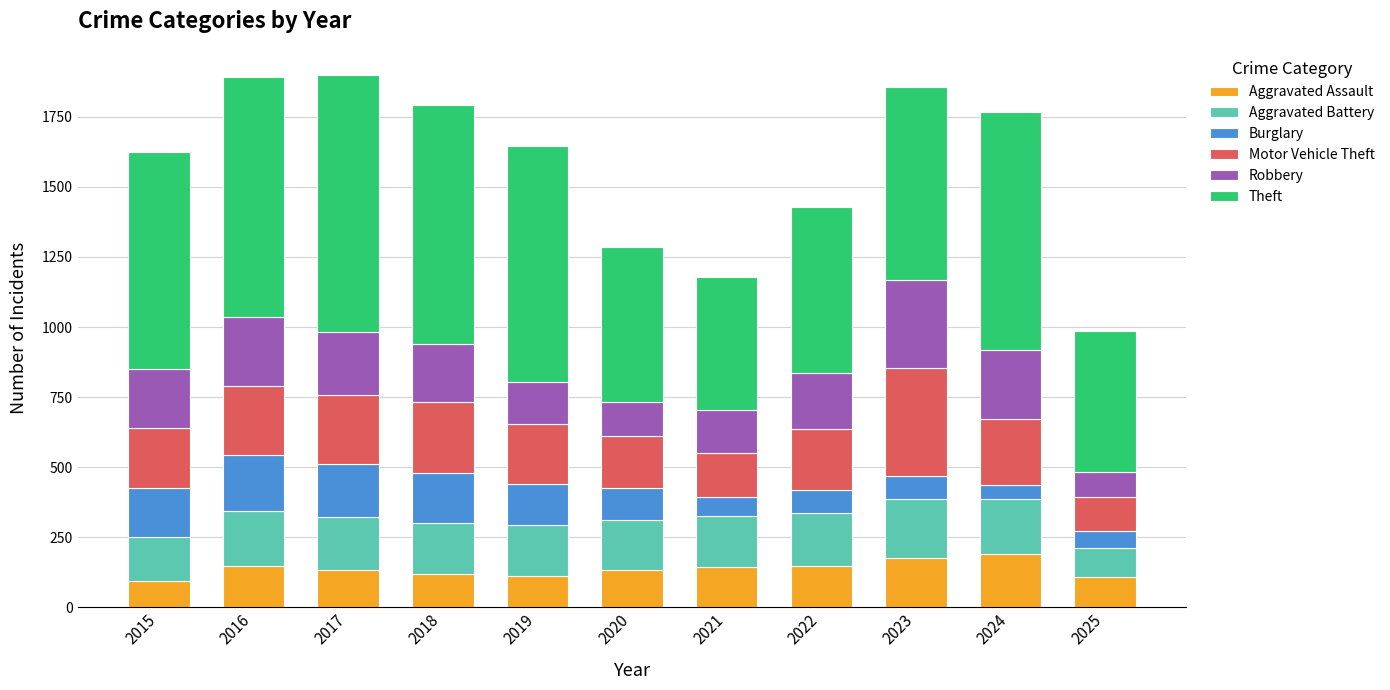

What is the total value across all series at 2023?

1857